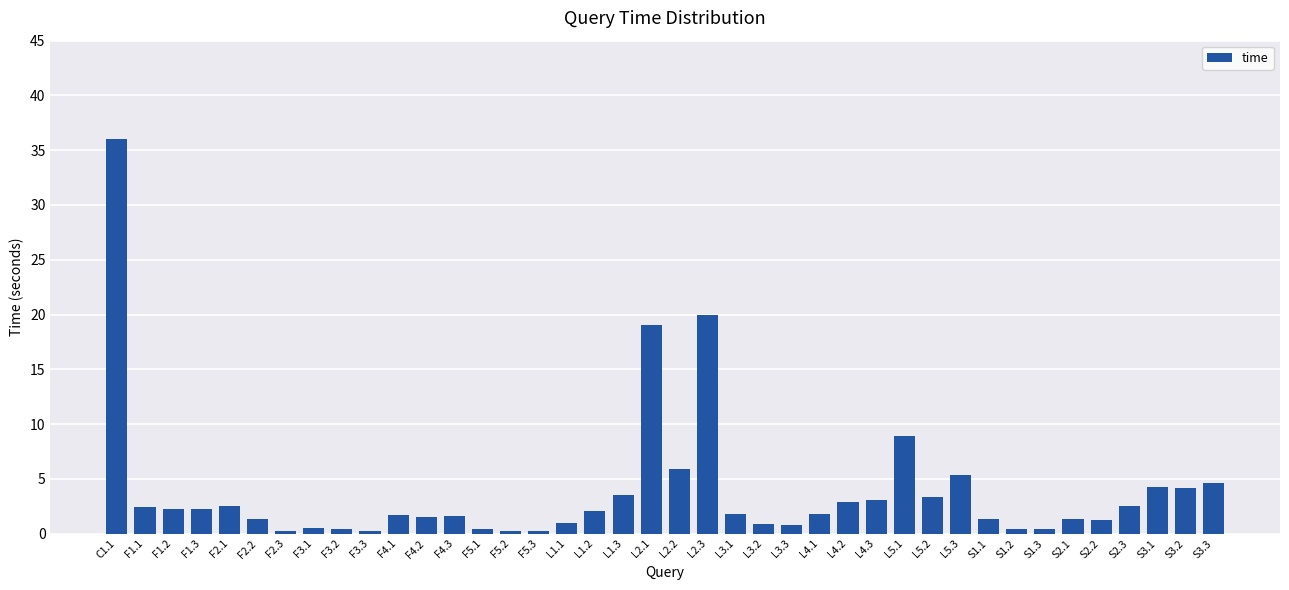

What is the label of the 33rd bar from the left?

S1.2